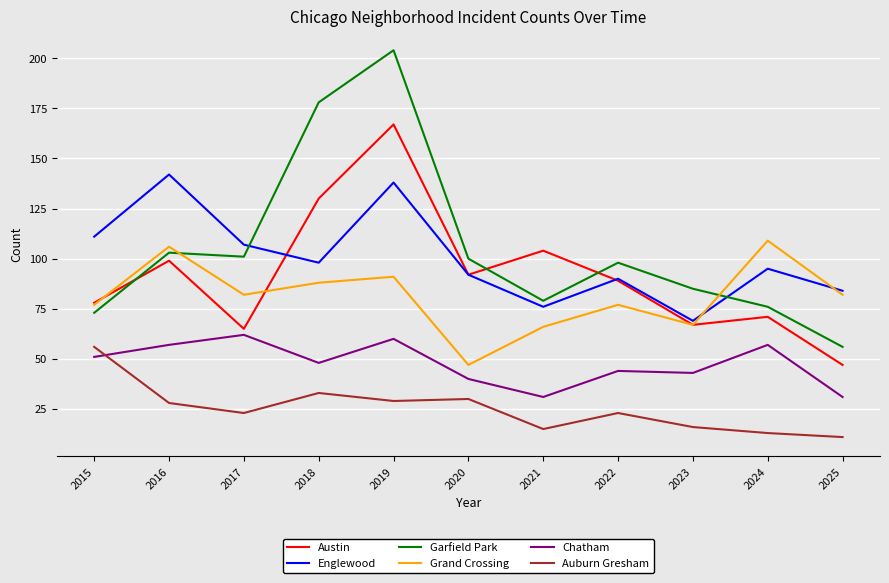

Which series has the largest range (max minus min)?

Garfield Park